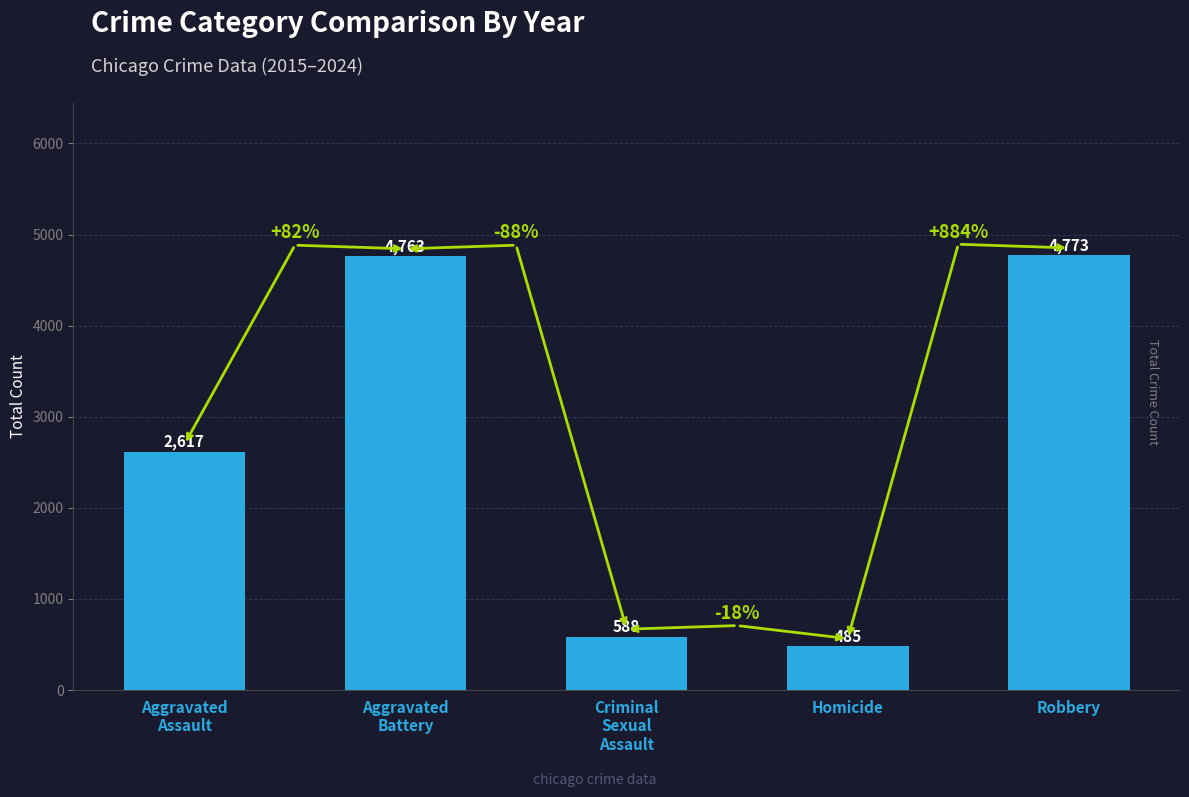

Which label corresponds to the smallest value in the chart?

Homicide